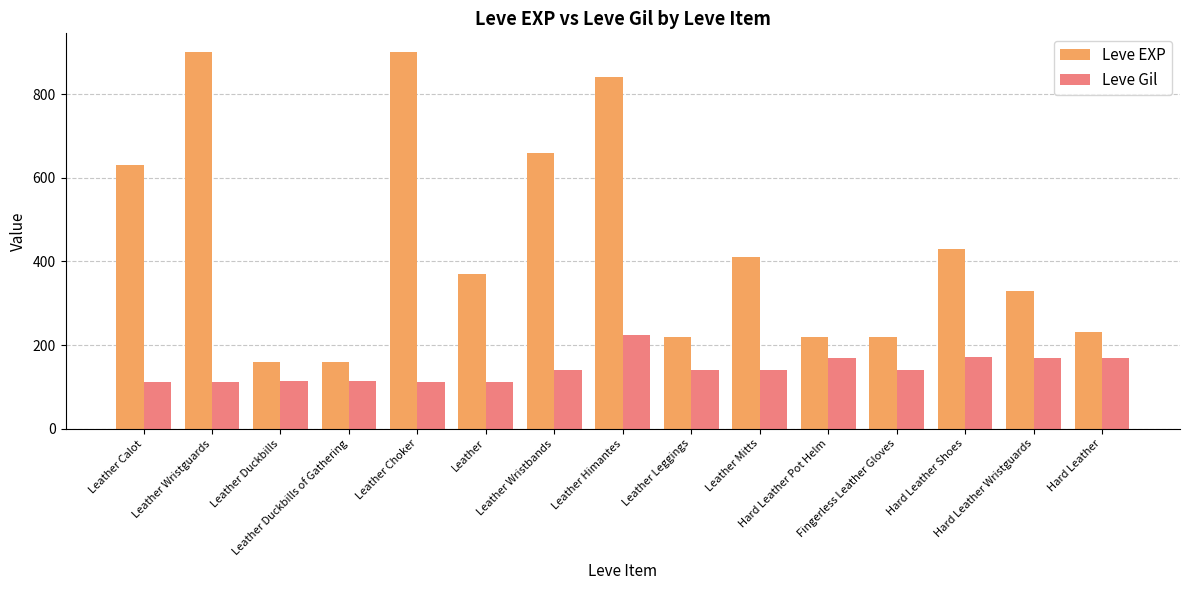

What is the difference between the Leve Gil values at Hard Leather Wristguards and Leather Choker?

58